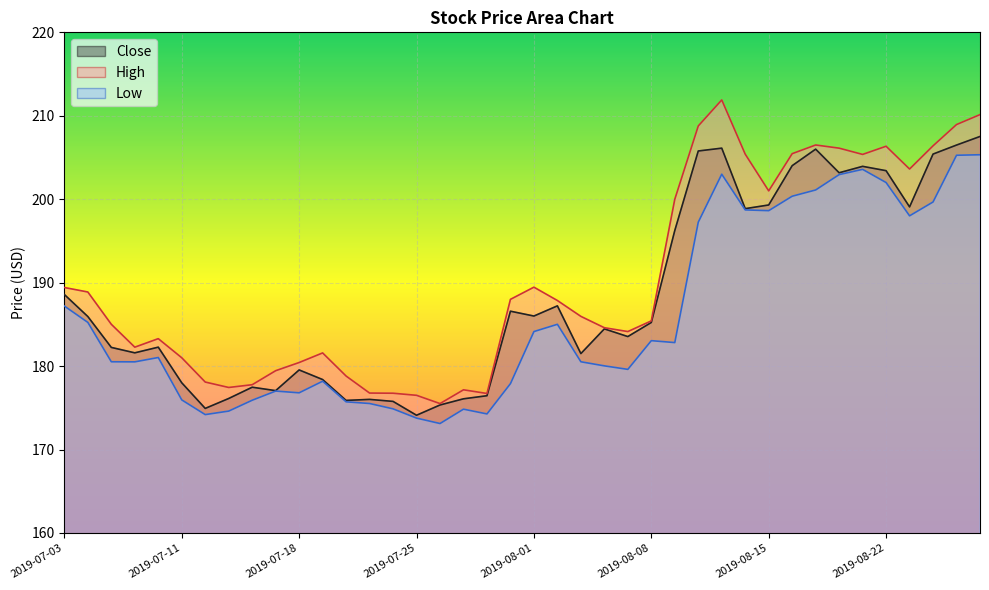

How many lines are shown in the chart?

3